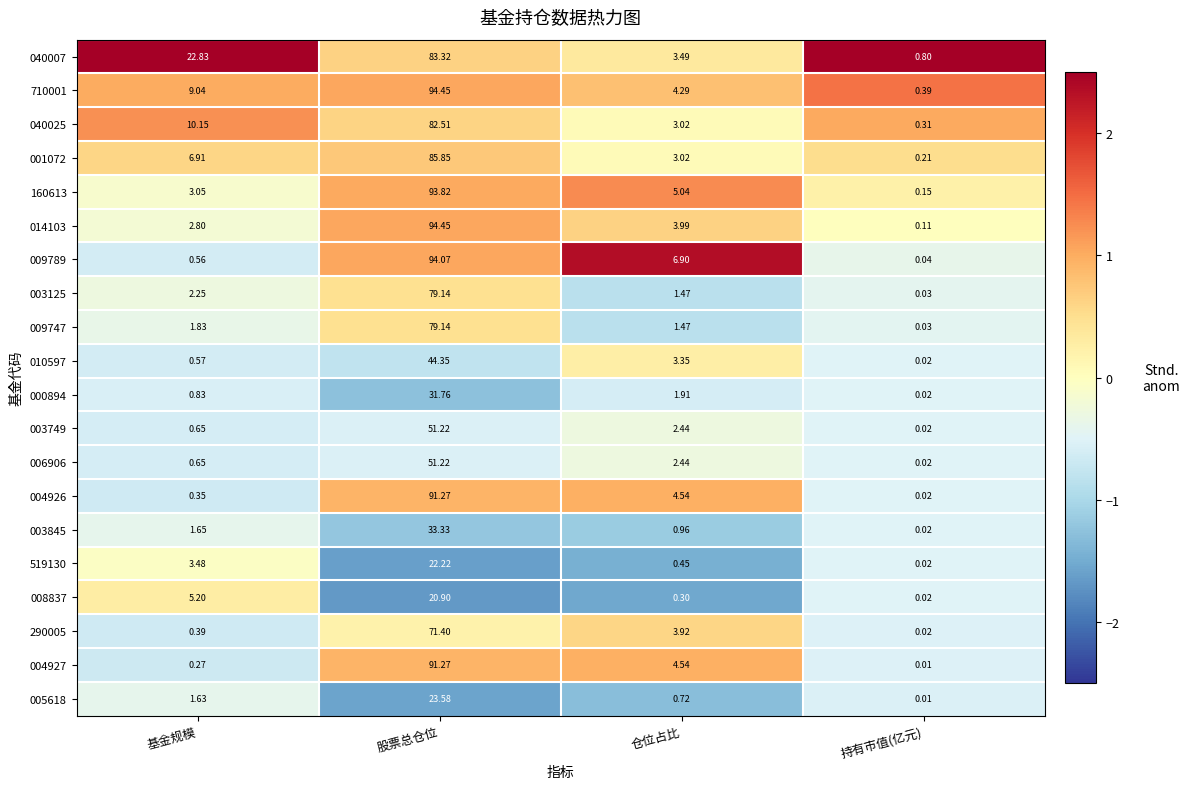

At which label does 008837 reach its peak?

股票总仓位